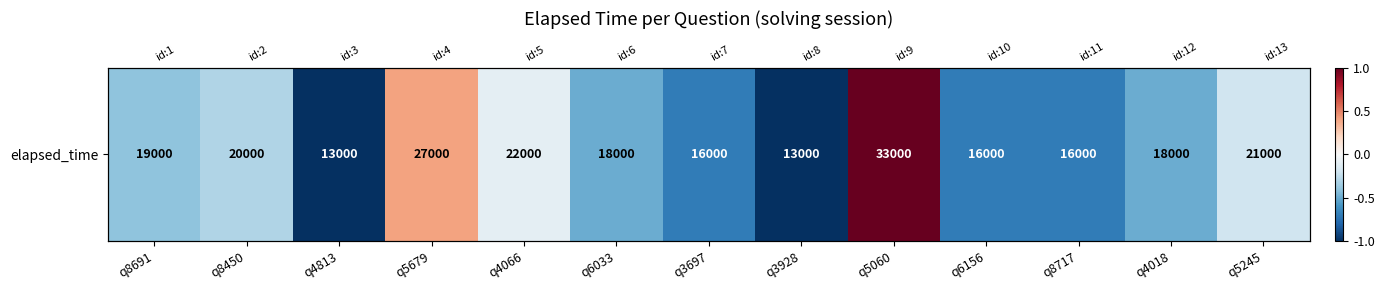

The value at q6033 is -0.3. True or false?

False